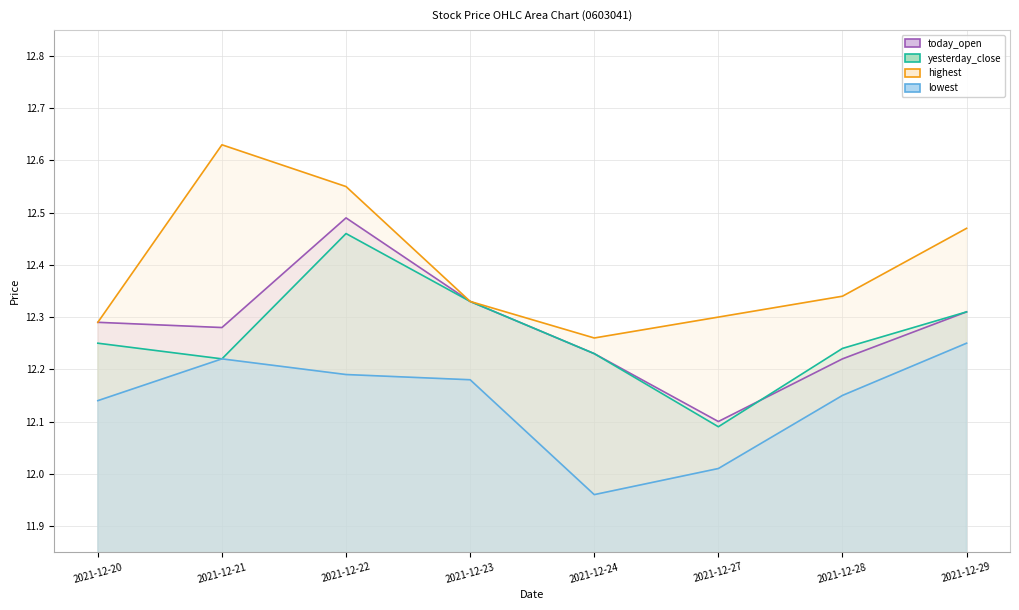

What is the value of the highest point at the 3rd from the left?

12.6